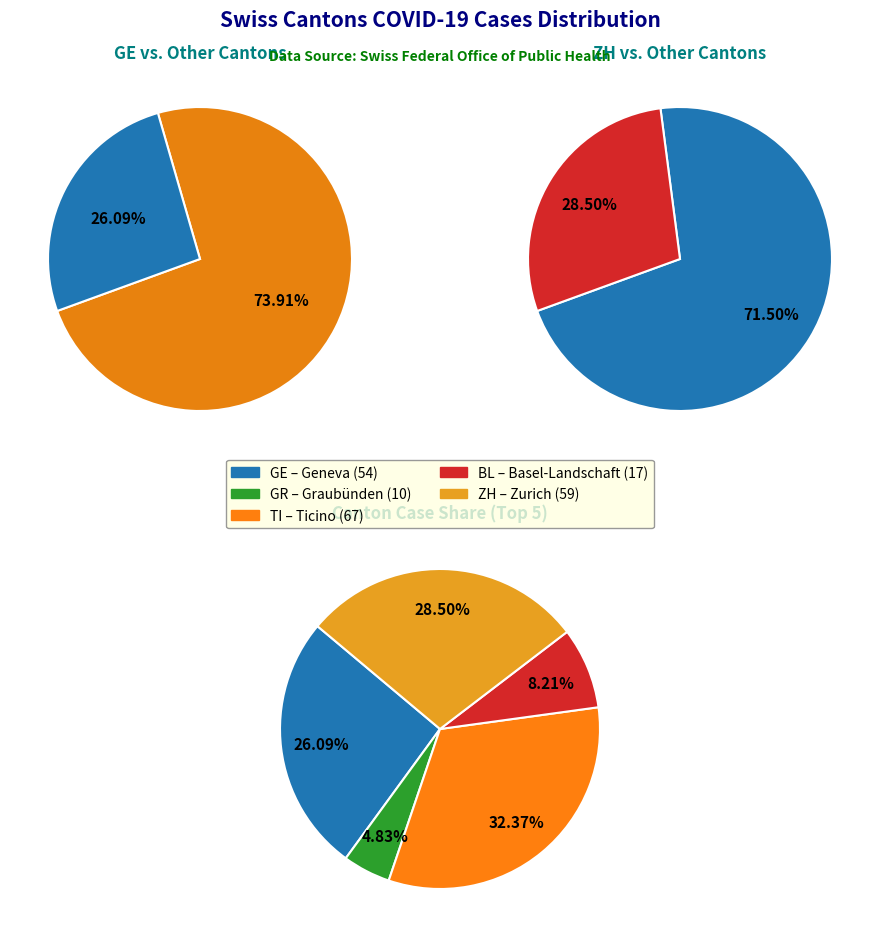

Is it true that 32 is 1% of the pie?

False